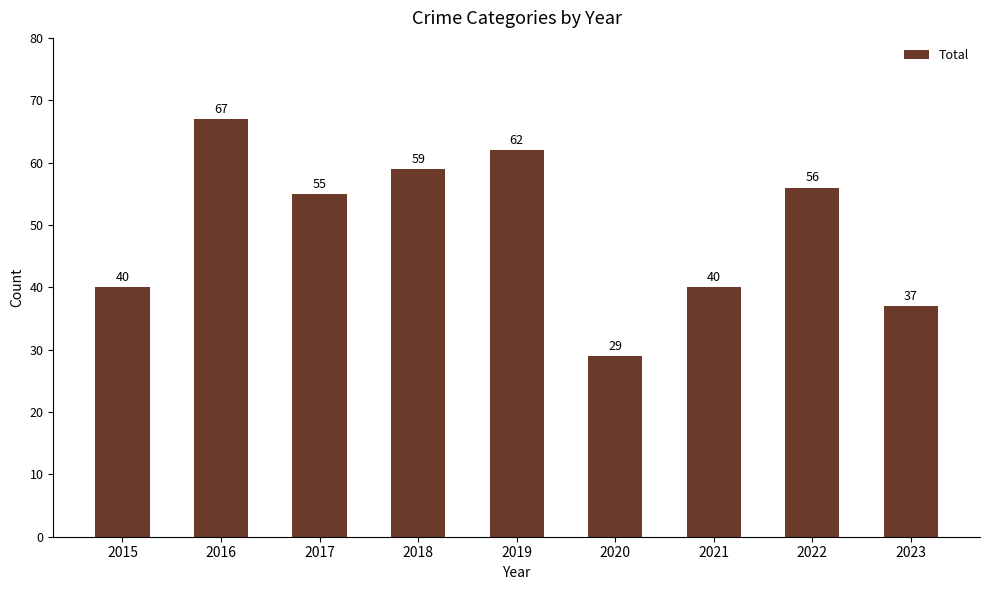

What is the difference between the maximum and second lowest values?

30